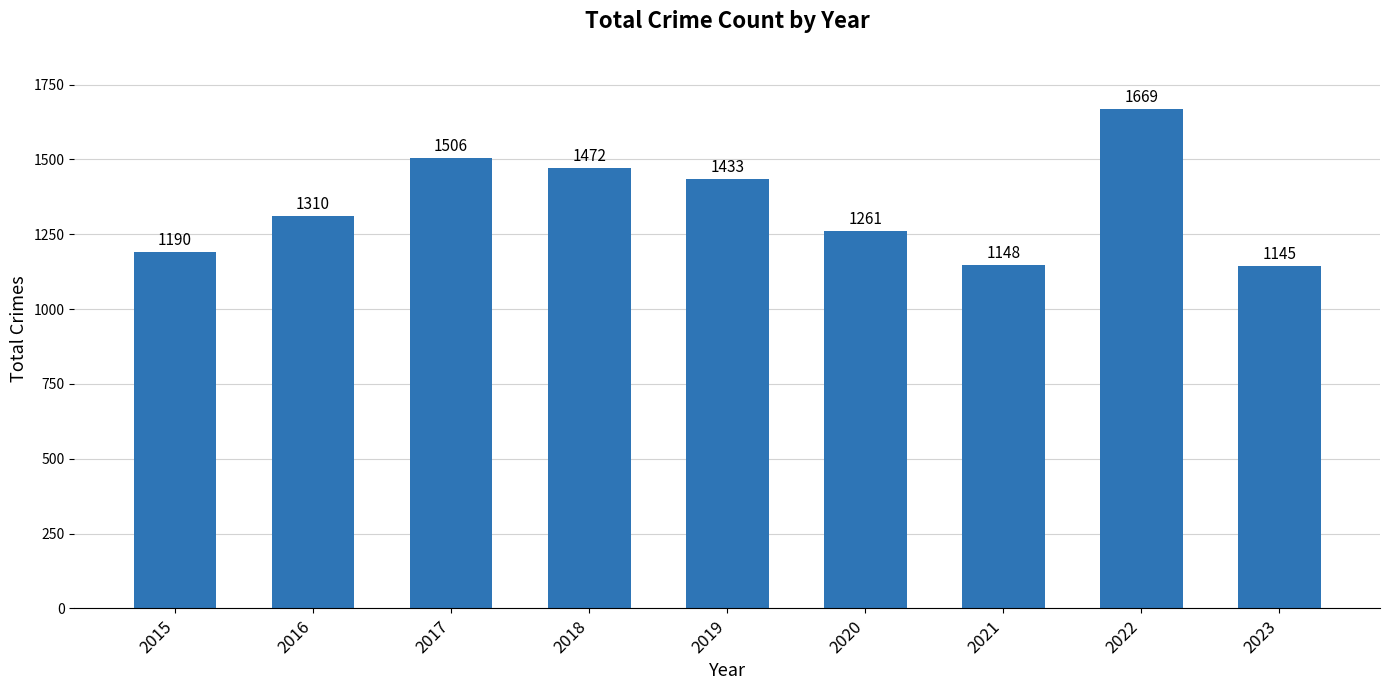

What is the ratio of the value at 2021 to the value at 2018?

0.8